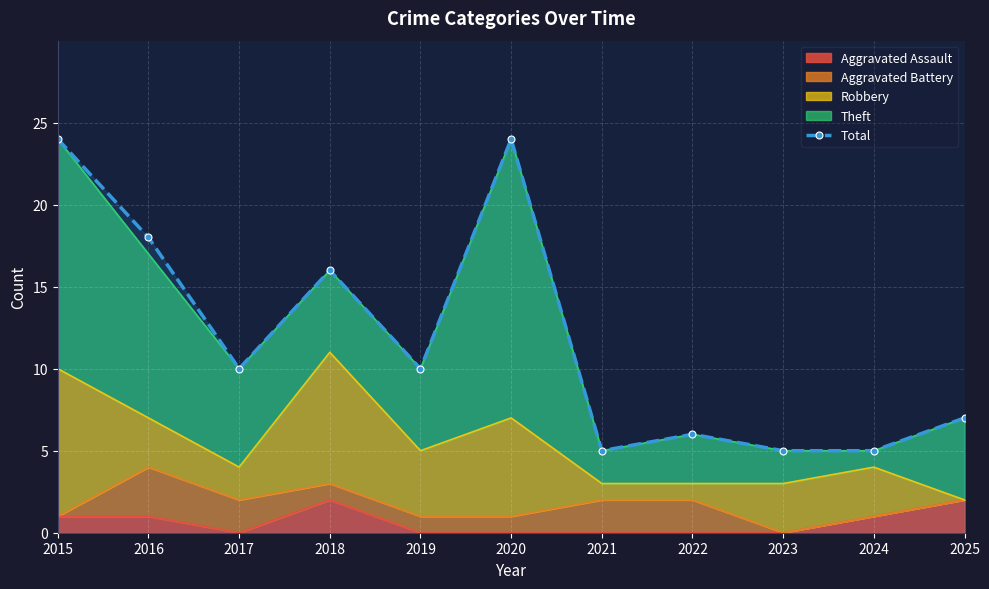

What is the value of the 9th point from the left?

5